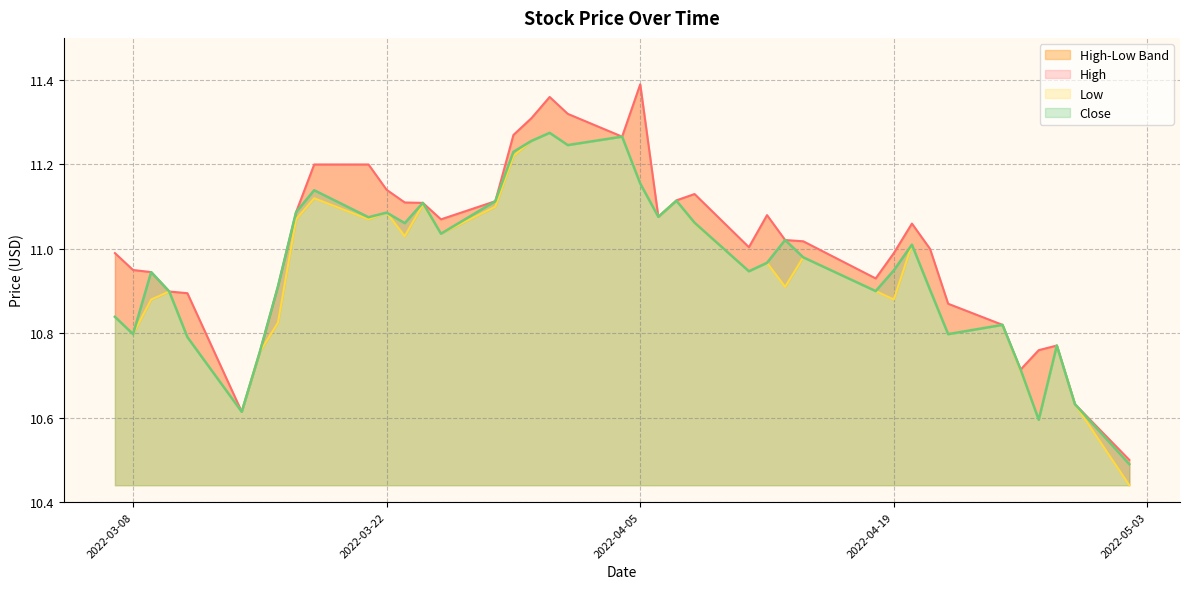

What is the maximum value shown in the chart?

11.4